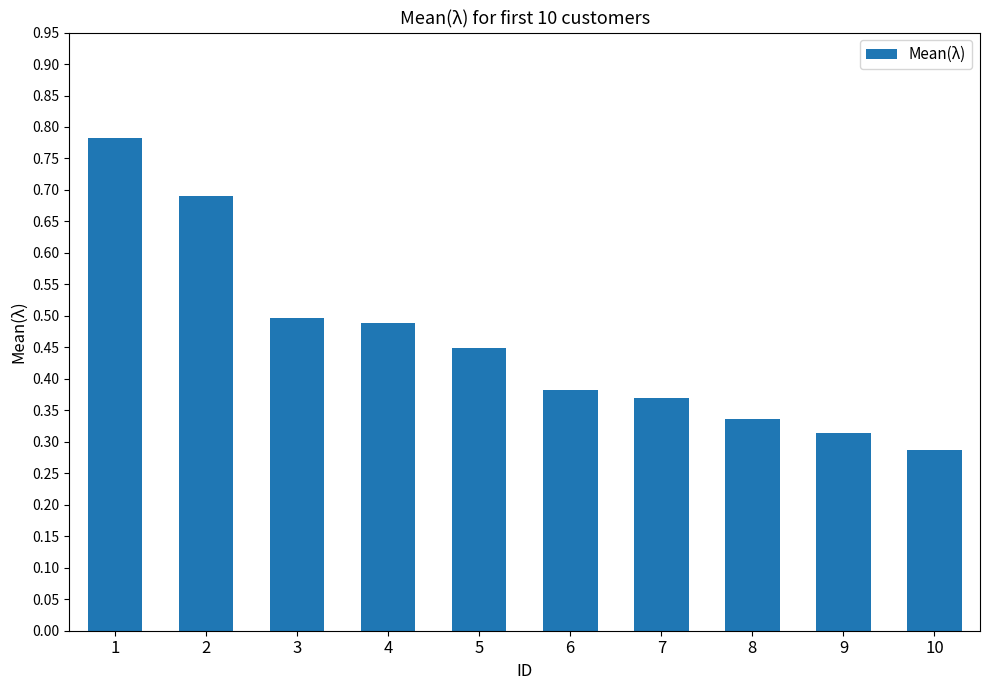

True or false: the data shows 1.4 at 1.

False